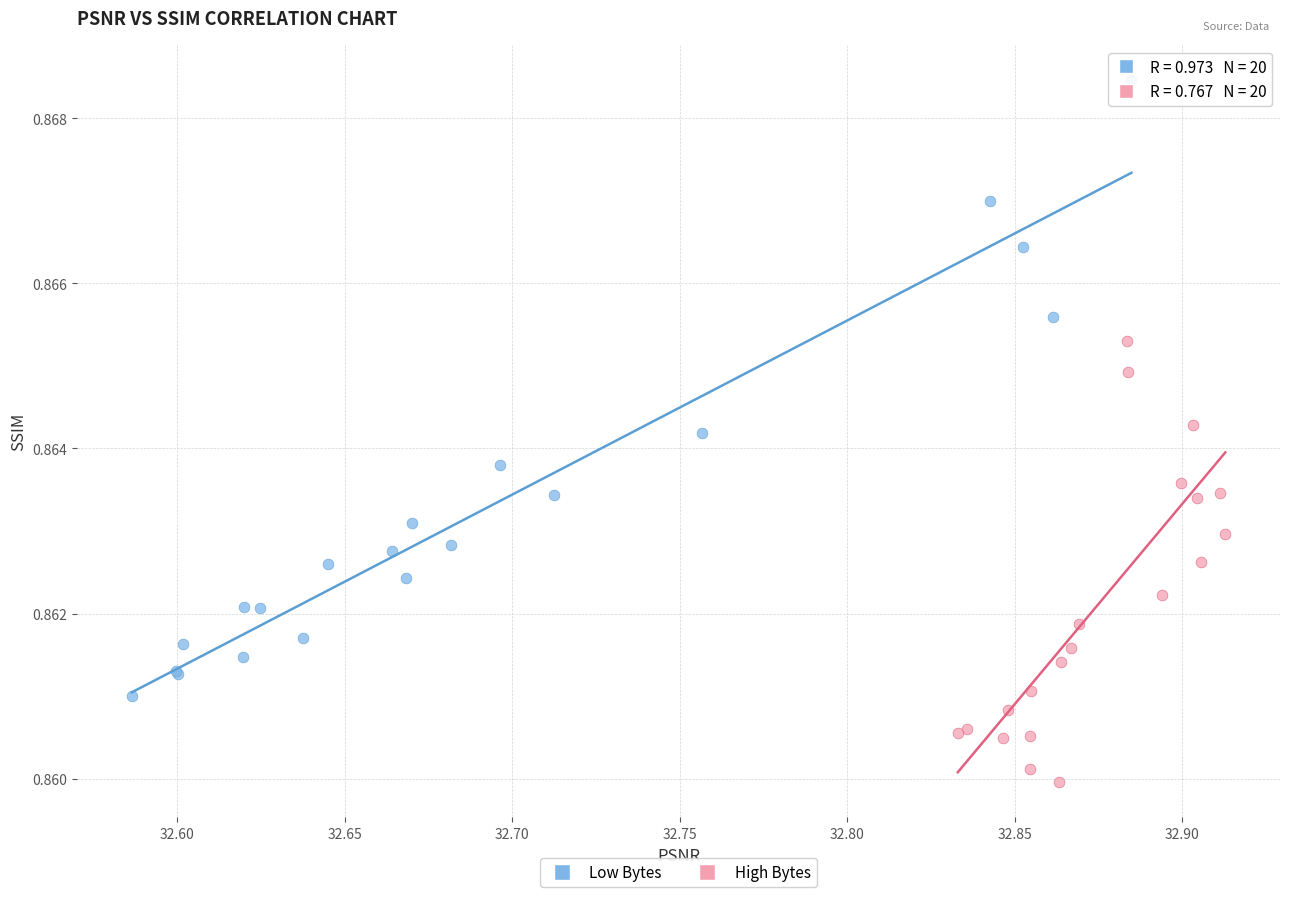

Which series contains the highest Y value?

Low Bytes